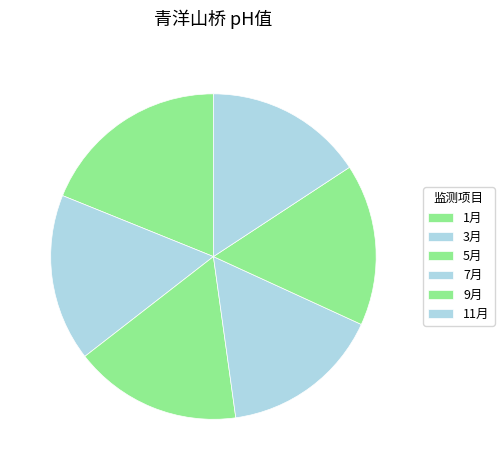

What is the smallest slice in the pie chart?

11月